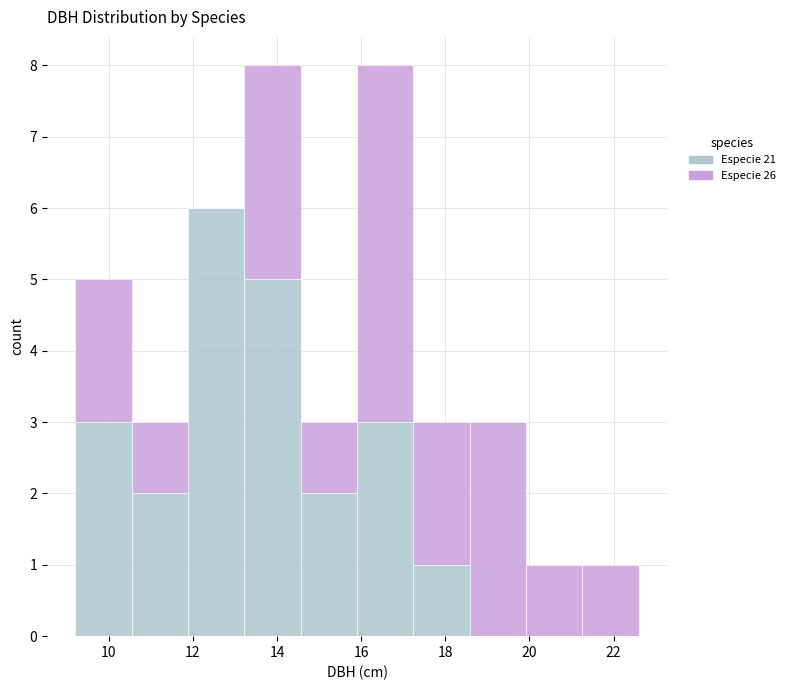

Reading left to right, transcribe this chart: for each stacked bar, give the range it covers on the x-axis and its total height. Neither the bar edges nor the heights are printed on the chart, so give them approximately, as read against the axes.

9.20 to 10.54: 5
10.54 to 11.88: 3
11.88 to 13.22: 6
13.22 to 14.56: 8
14.56 to 15.90: 3
15.90 to 17.24: 8
17.24 to 18.58: 3
18.58 to 19.92: 3
19.92 to 21.26: 1
21.26 to 22.60: 1